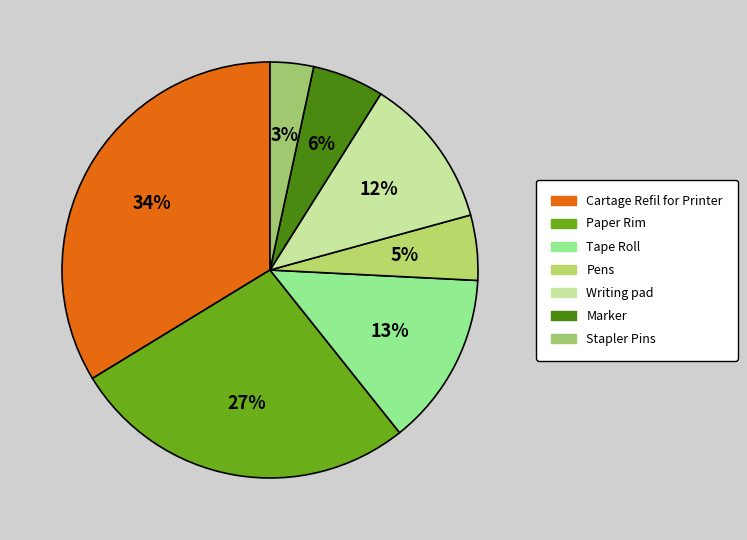

Count the number of slices in the pie.

7